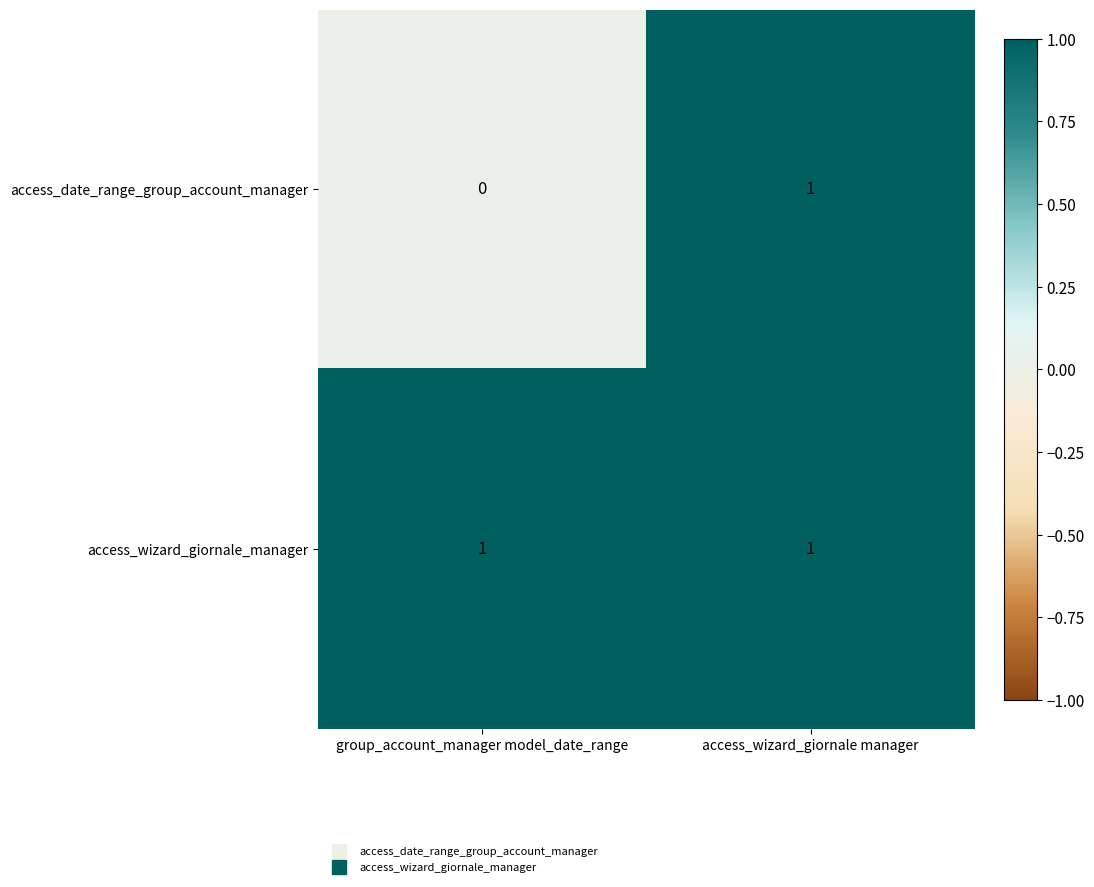

Which series has the largest total across all categories?

access_wizard_giornale_manager